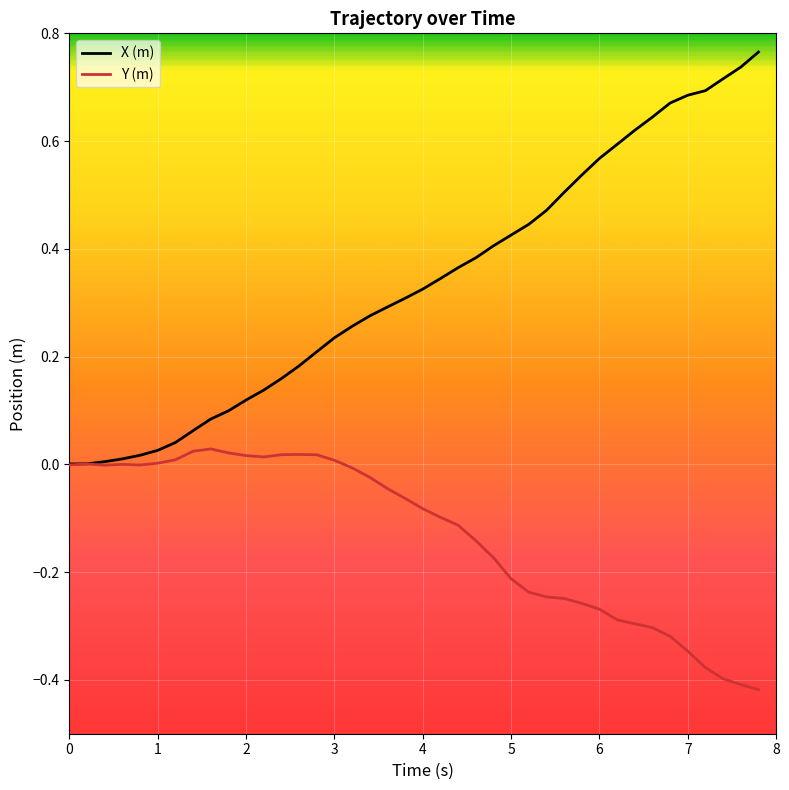

Which series has the largest range (max minus min)?

X (m)